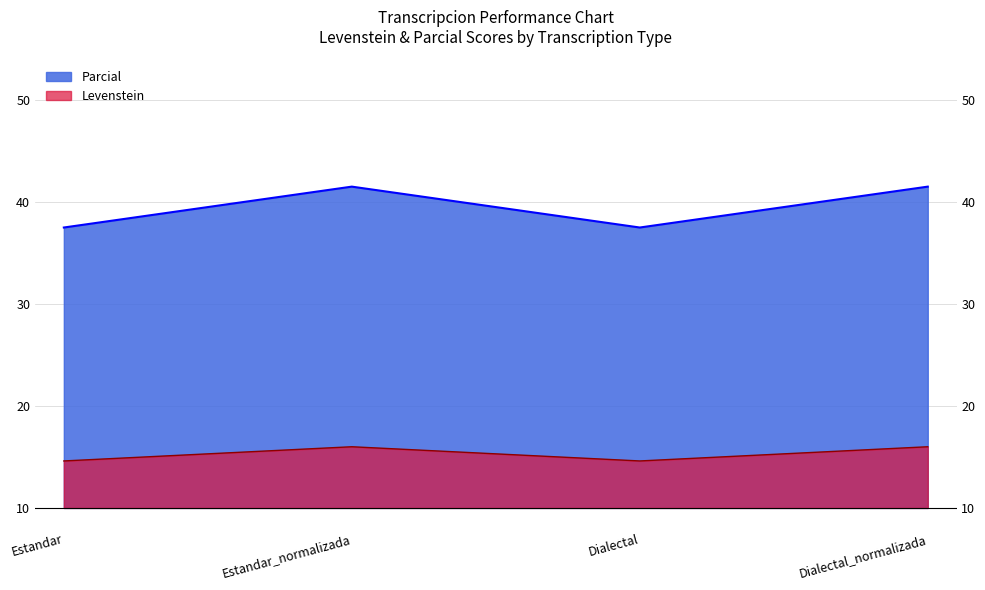

What is the spread (max minus min) of values at Estandar?

22.9